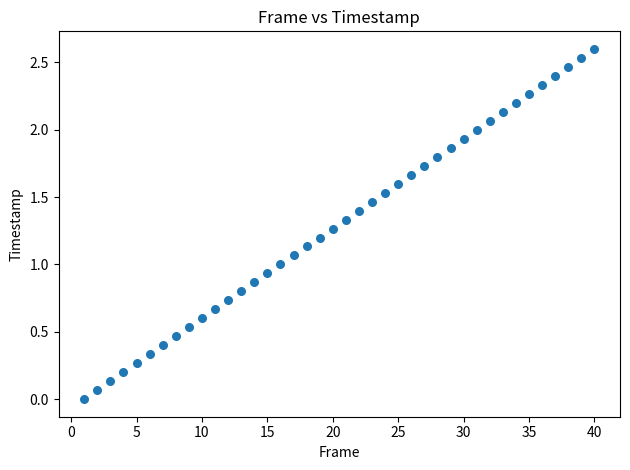

What is the range of X values (max minus min)?

39.0